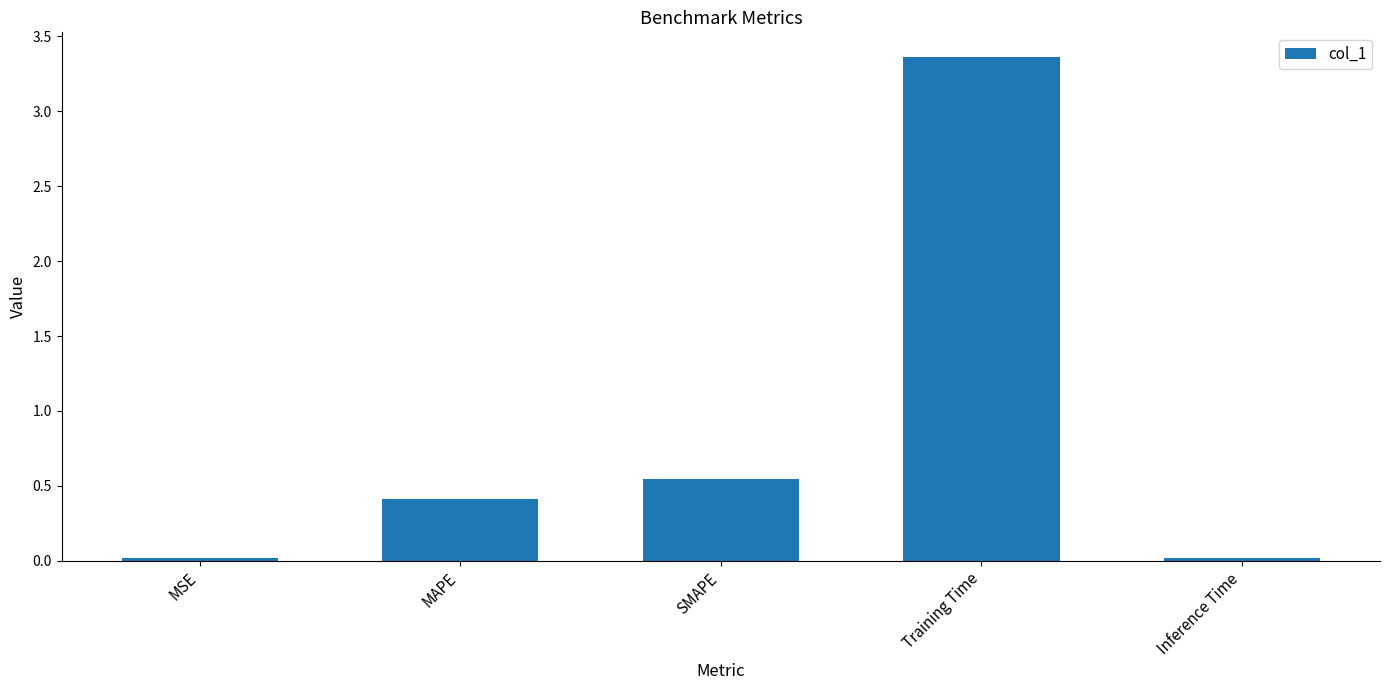

The chart shows a value of 0.4 at MAPE. True or false?

True